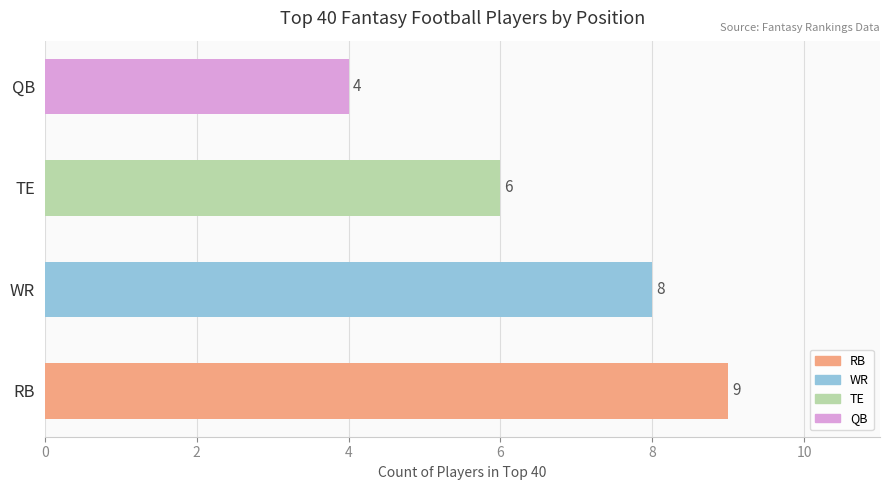

Does the chart contain any negative values?

No